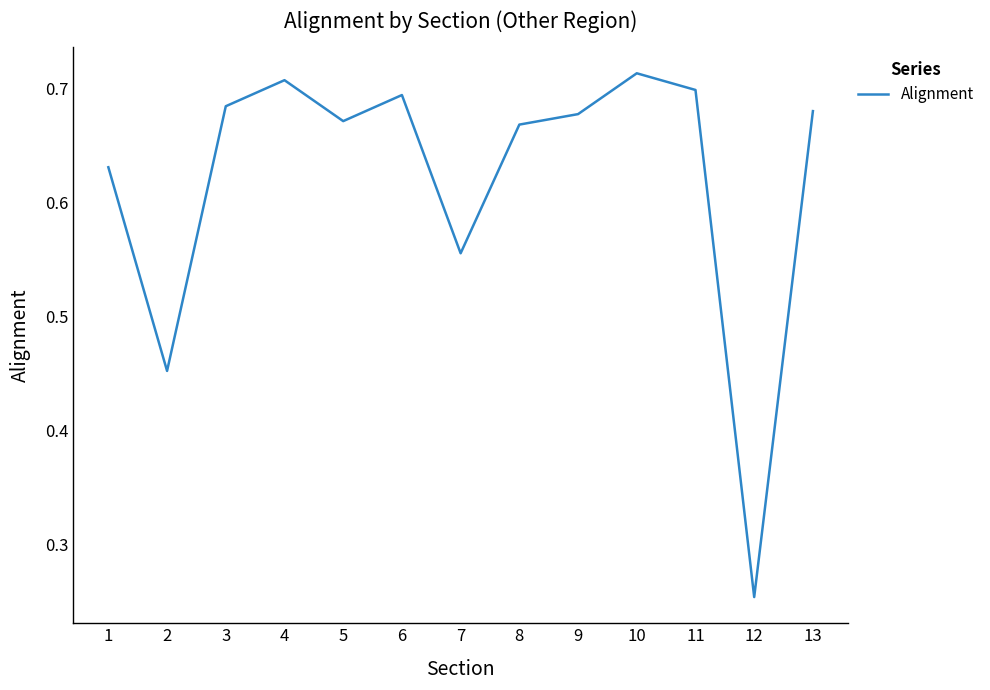

At which category does the chart reach its minimum across all series?

12